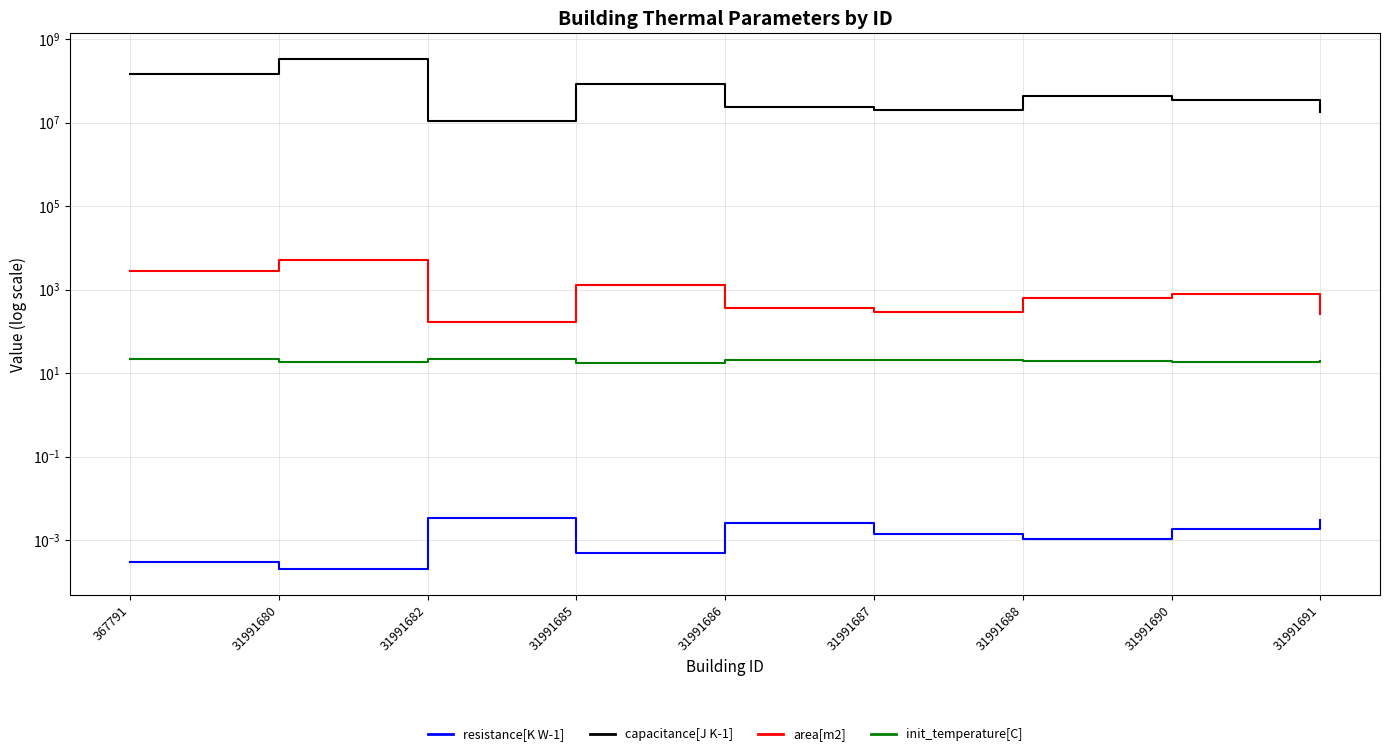

Reading left to right, list all the values displayed in this chart.

resistance[K W-1]: 367791=0.0	31991680=0.0	31991682=0.0	31991685=0.0	31991686=0.0	31991687=0.0	31991688=0.0	31991690=0.0	31991691=0.0
capacitance[J K-1]: 367791=147361932.5	31991680=336968150.4	31991682=10941974.4	31991685=83851252.8	31991686=23558740.8	31991687=19874198.4	31991688=42986328.0	31991690=34054104.0	31991691=17529489.6
area[m2]: 367791=2754.0	31991680=5070.0	31991682=165.0	31991685=1262.0	31991686=354.0	31991687=299.0	31991688=647.0	31991690=769.0	31991691=264.0
init_temperature[C]: 367791=22.0	31991680=19.0	31991682=22.0	31991685=18.0	31991686=21.0	31991687=21.0	31991688=20.0	31991690=19.0	31991691=20.0